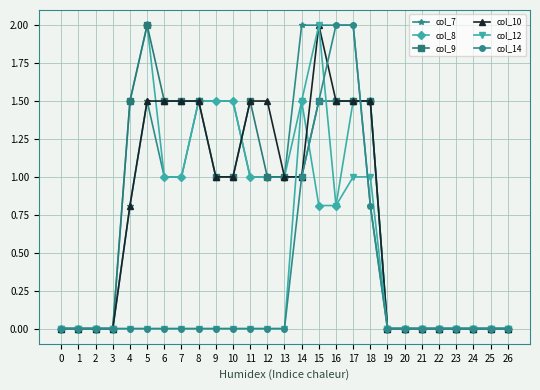

What is the maximum value shown in the chart?

2.0